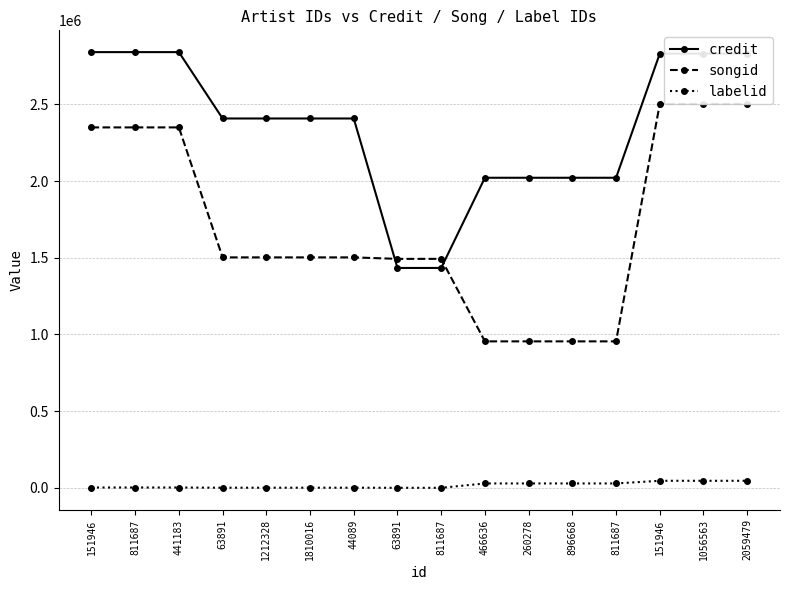

The songid series shows 690524 at 63891. True or false?

False